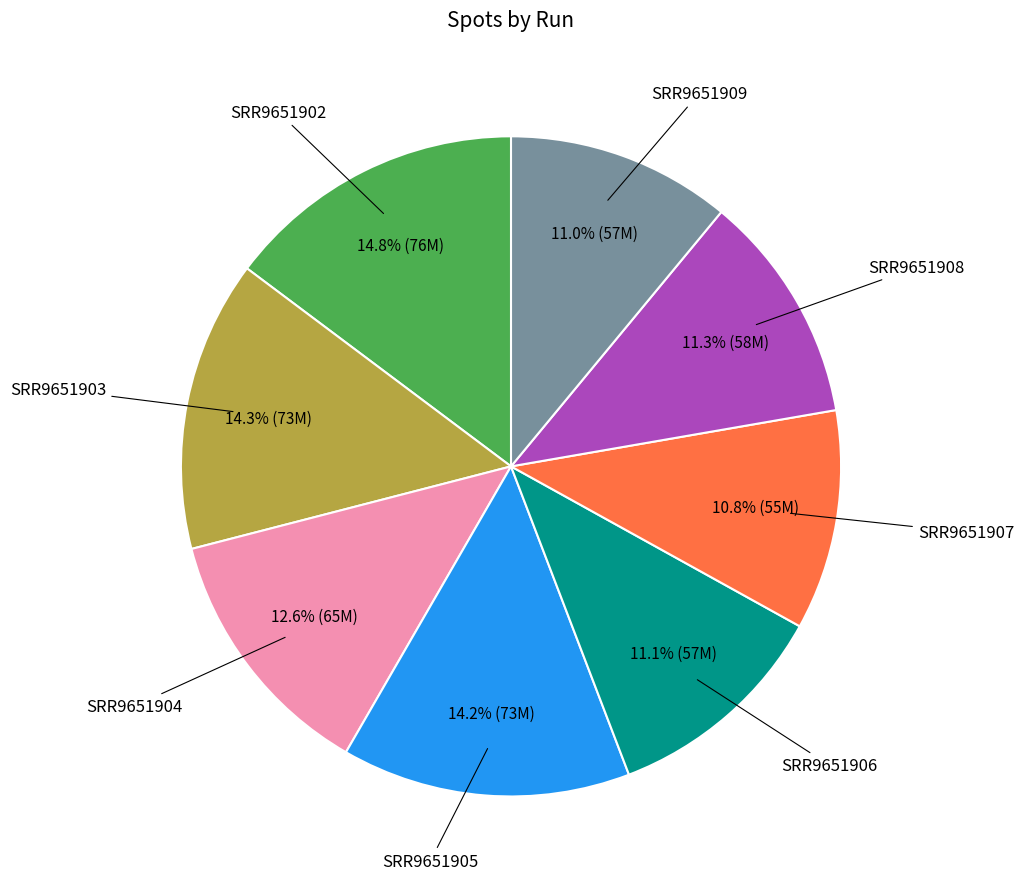

Is there a majority slice in this chart?

No